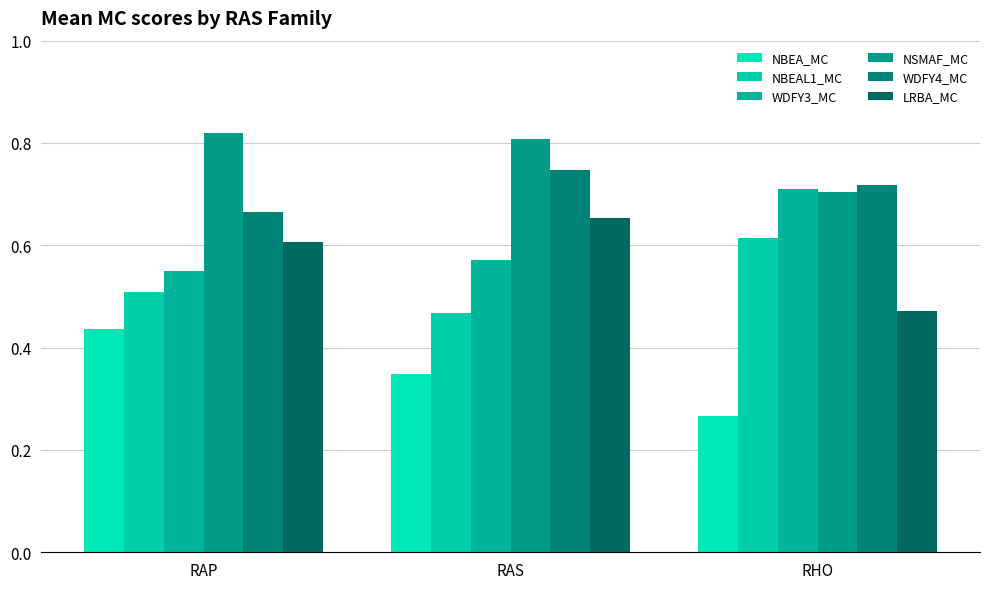

Where is WDFY3_MC nearest to the value 0?

RAP